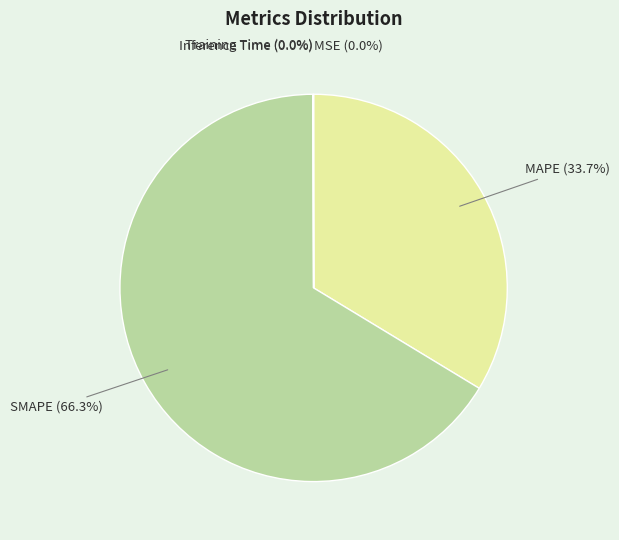

Is the sum of SMAPE and MAPE greater than half?

Yes